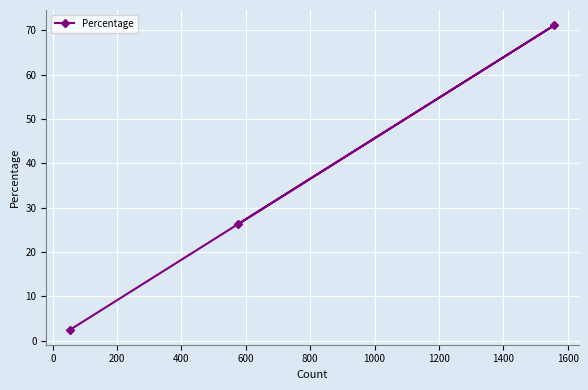

What is the difference between the maximum and minimum values?

68.7